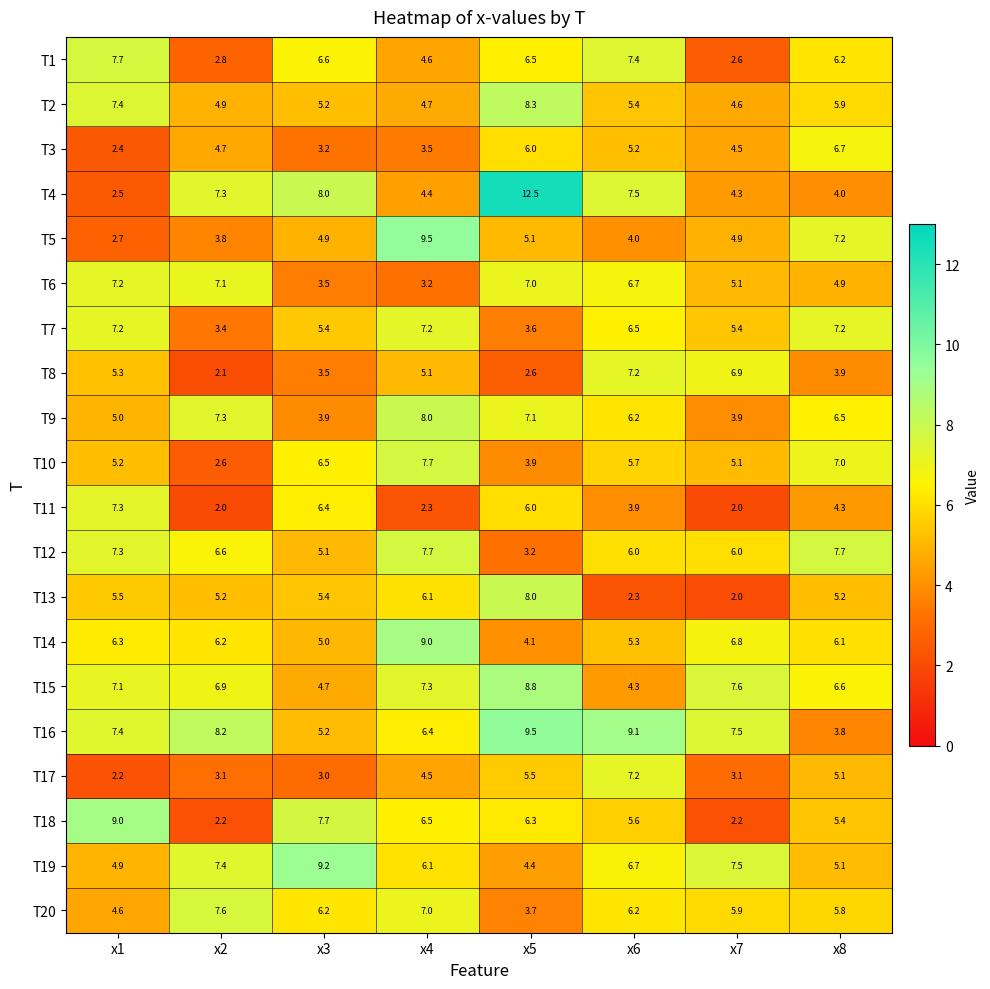

At which label does T3 first exceed 4?

x2